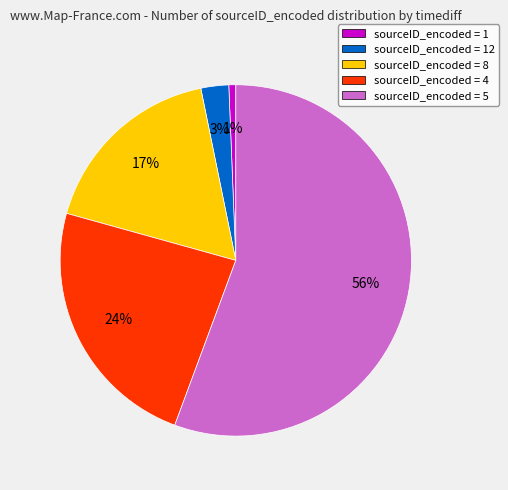

Which slice represents more than half of the pie?

sourceID_encoded = 5